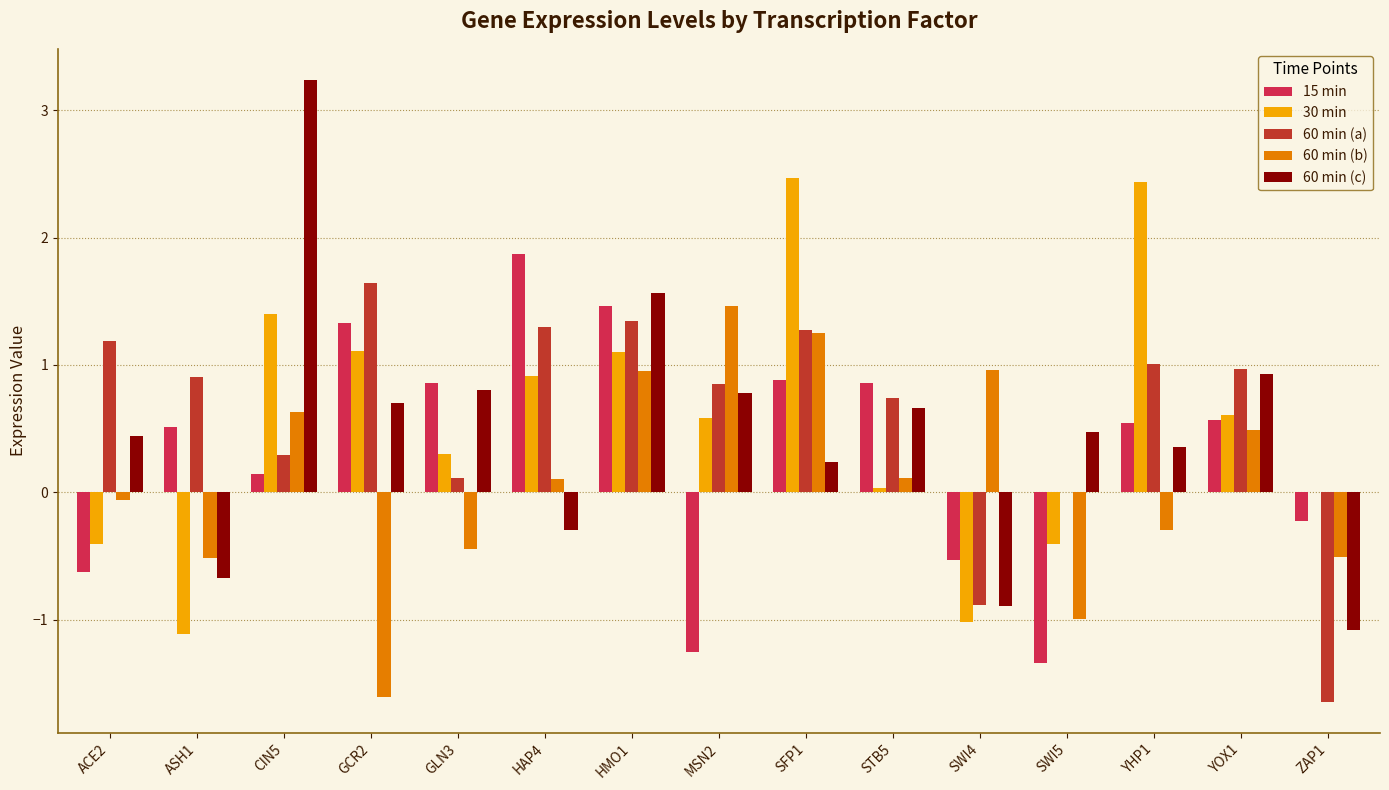

Which series has the largest range (max minus min)?

60 min (c)